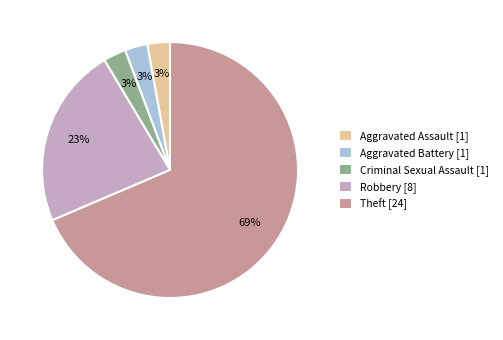

The Aggravated Battery [1] slice represents 3% of the pie. True or false?

True